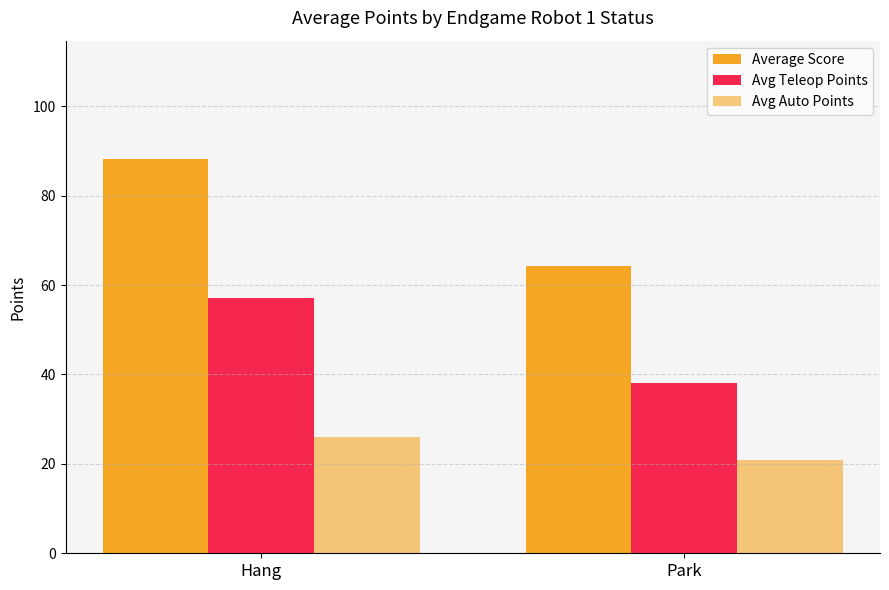

The Avg Teleop Points series shows 90.1 at Hang. True or false?

False